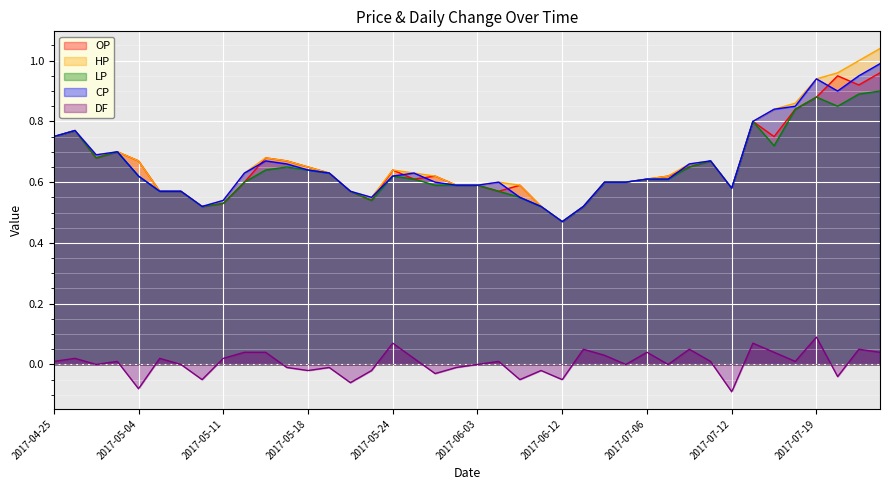

Between 2017-05-23 and 2017-07-12, which is larger?

2017-07-12